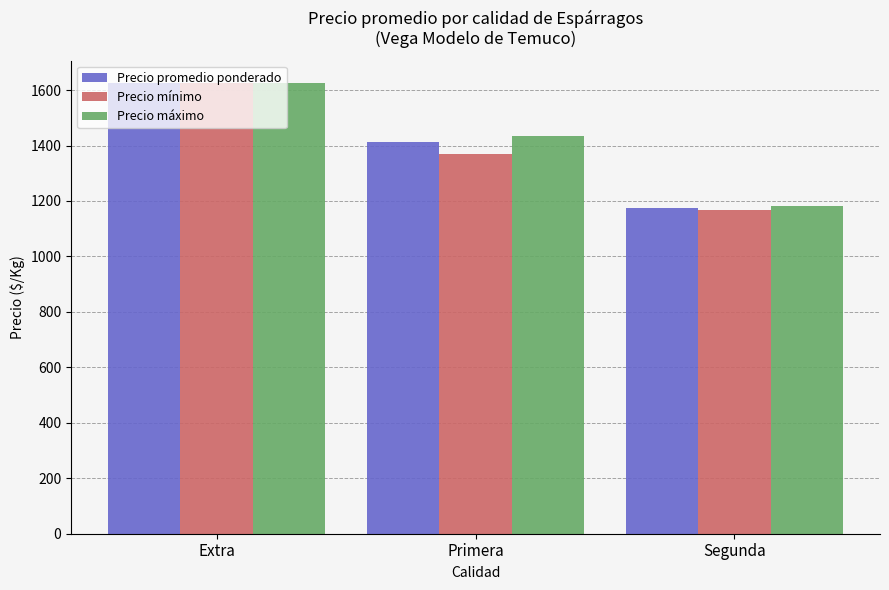

How many values in the Precio máximo series exceed 1432?

2